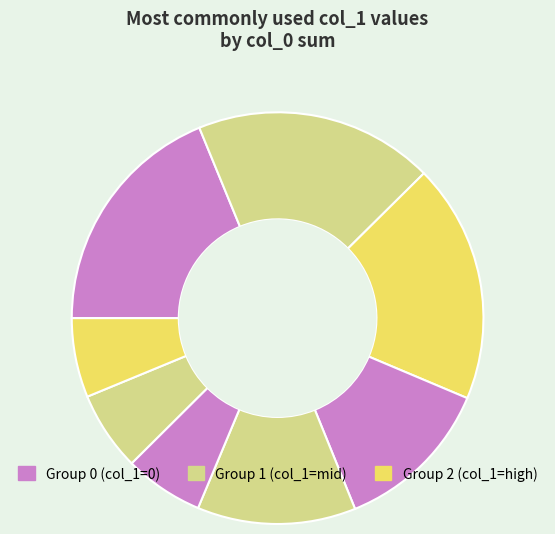

How many slices are in this pie chart?

8